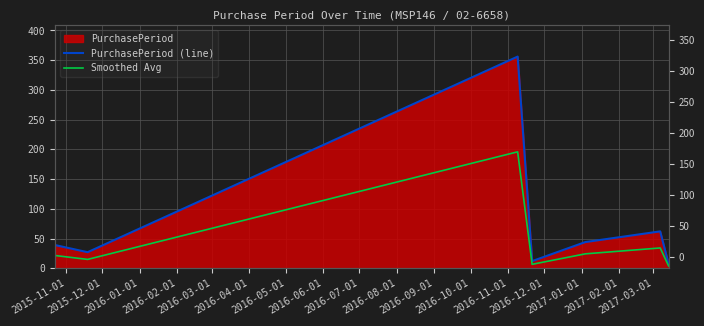

True or false: Smoothed Avg and PurchasePeriod (line) intersect in this chart.

False